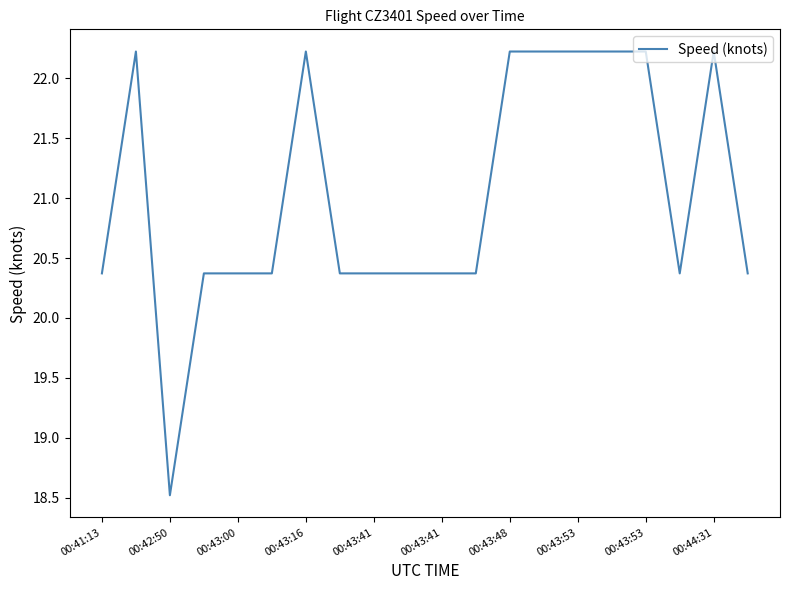

What is the difference between the maximum and minimum values?

3.7